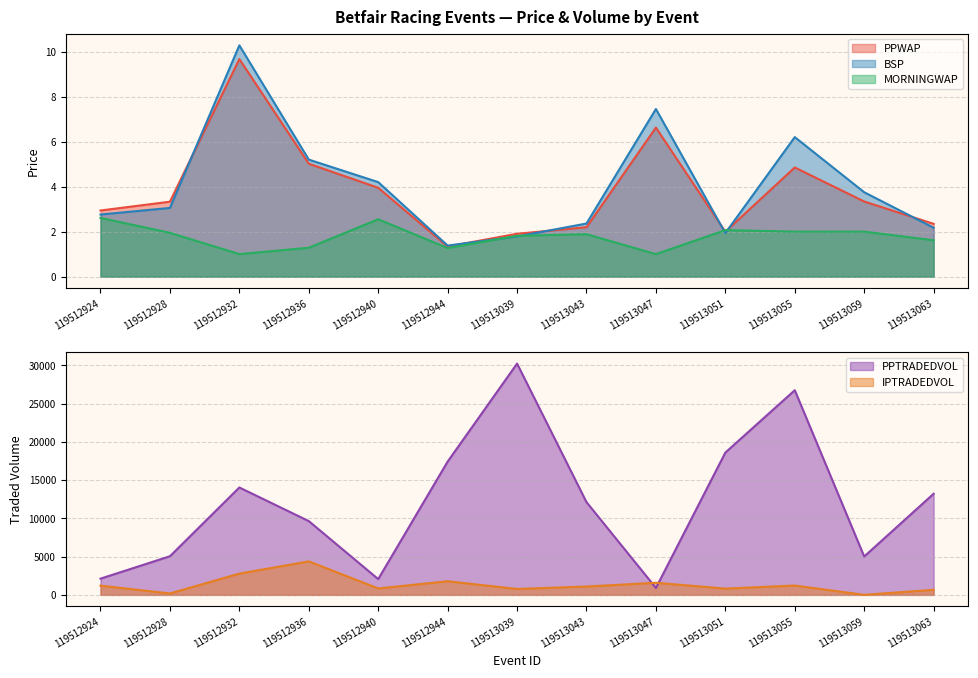

The value of PPTRADEDVOL at 119513059 is 2001.7. True or false?

False